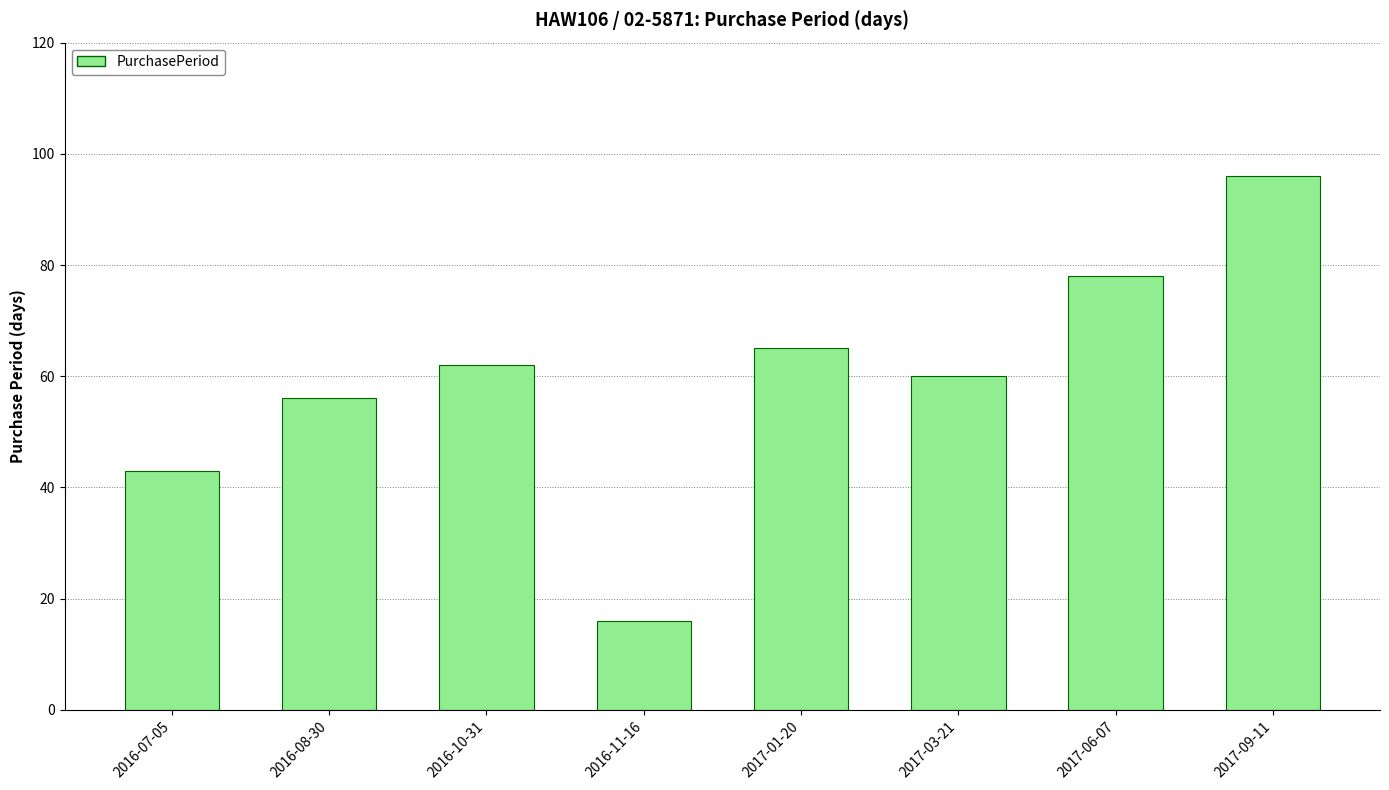

Read the value at 2017-03-21.

60